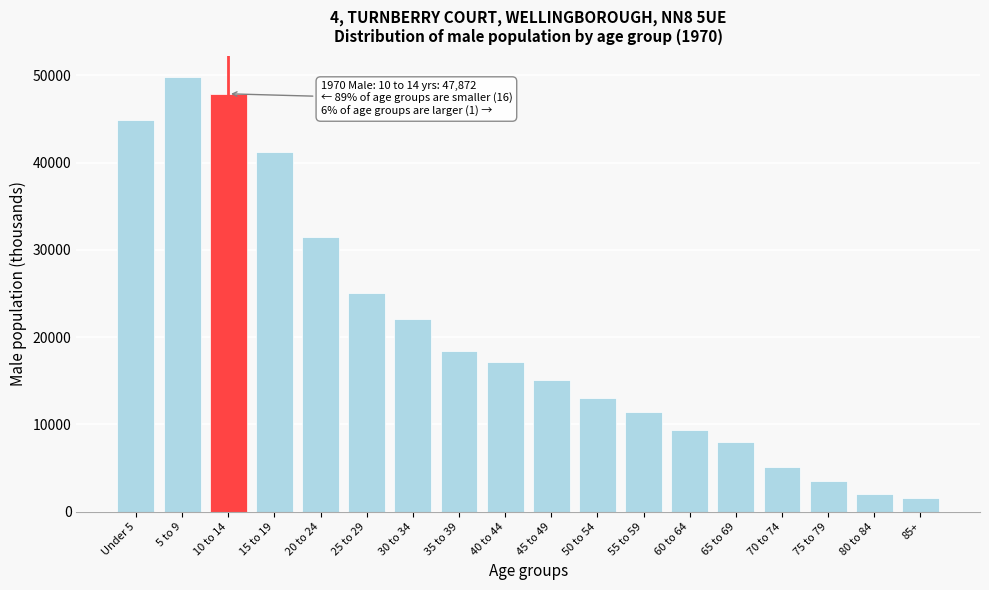

Reading left to right, transcribe all the data shown in this chart.

44892	49763	47872	41149	31474	25051	22109	18424	17136	15060	13042	11383	9361	8031	5172	3475	1997	1616